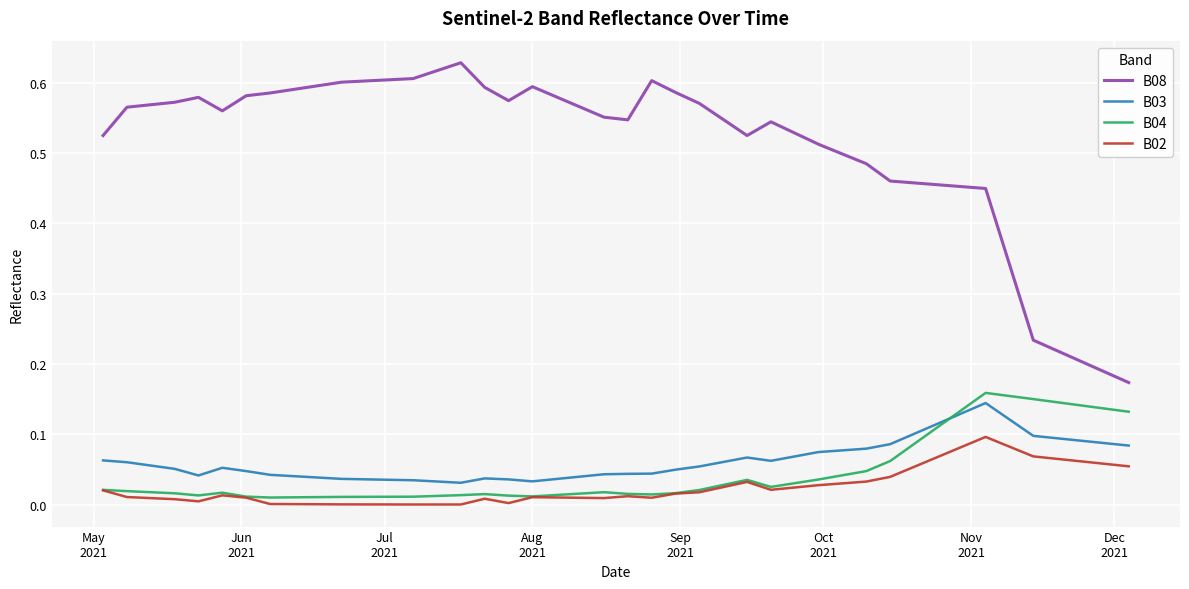

Which series has the widest spread of values?

B08